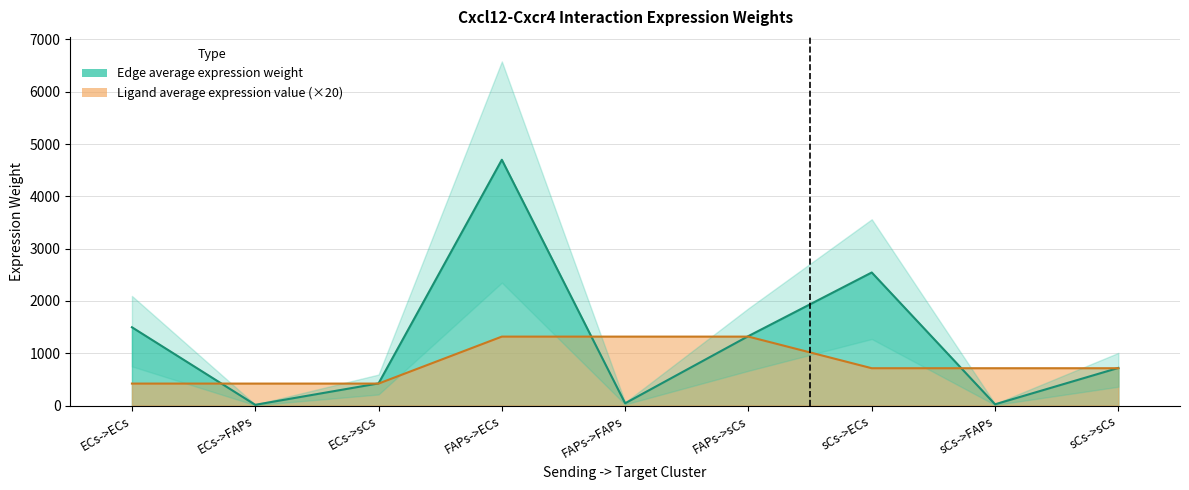

Reading left to right, list all the values displayed in this chart.

Edge average expression weight: 1496.6	13.7	423.0	4699.6	43.0	1328.2	2544.1	23.3	719.0
Ligand average expression value: 419.7	419.7	419.7	1317.9	1317.9	1317.9	713.4	713.4	713.4